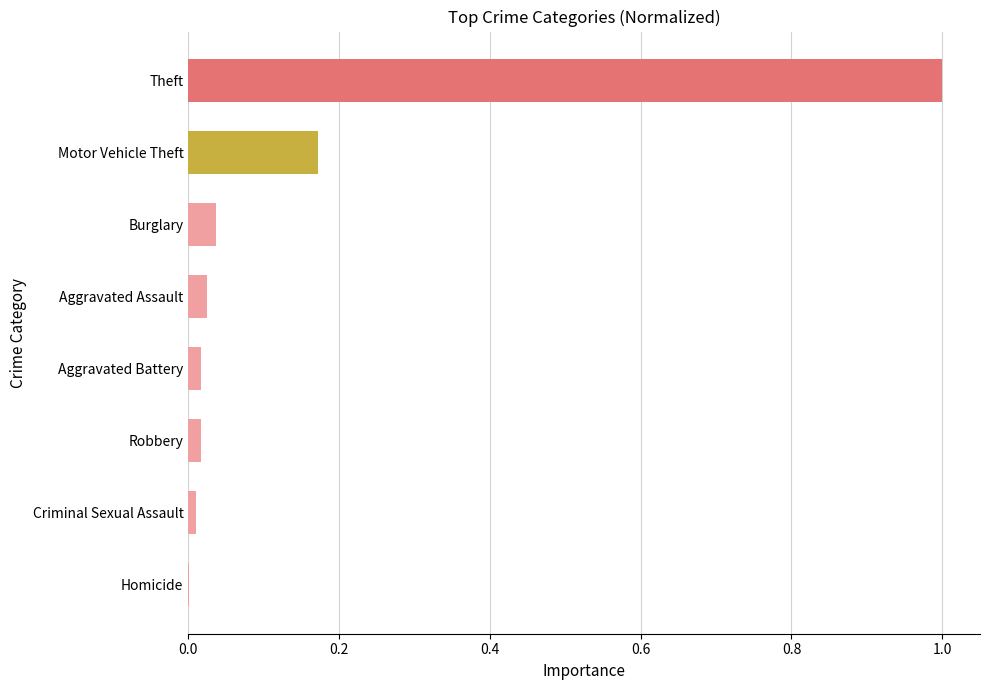

What is the maximum value shown in the chart?

1.0